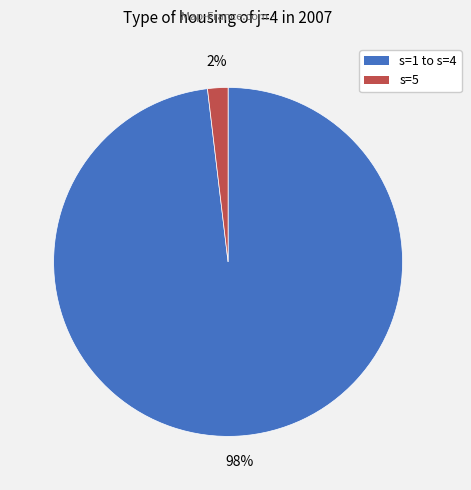

Does any single category account for the majority?

Yes